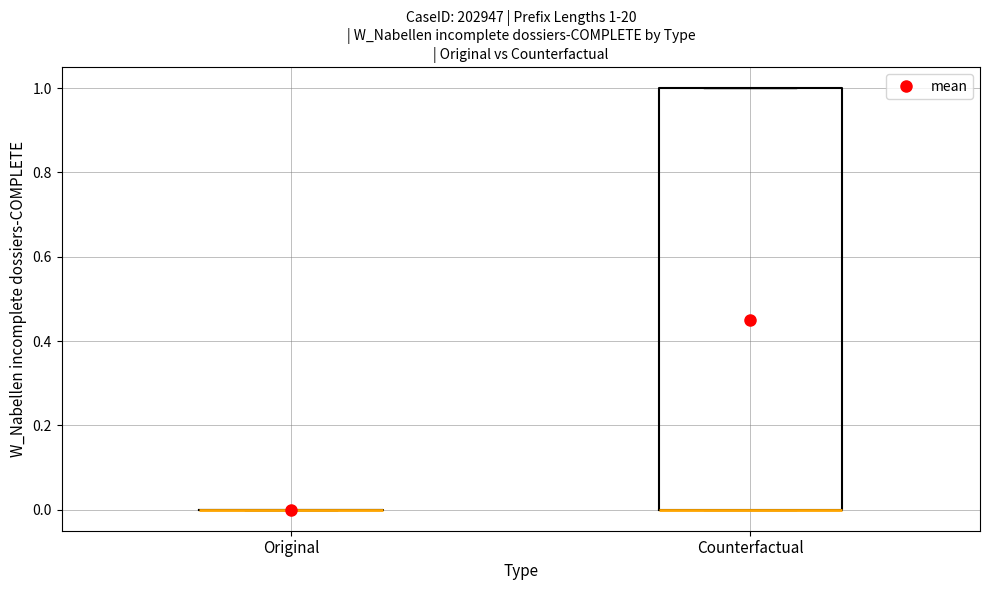

Comparing the boxes themselves (not the whiskers), which one is the tallest?

Counterfactual